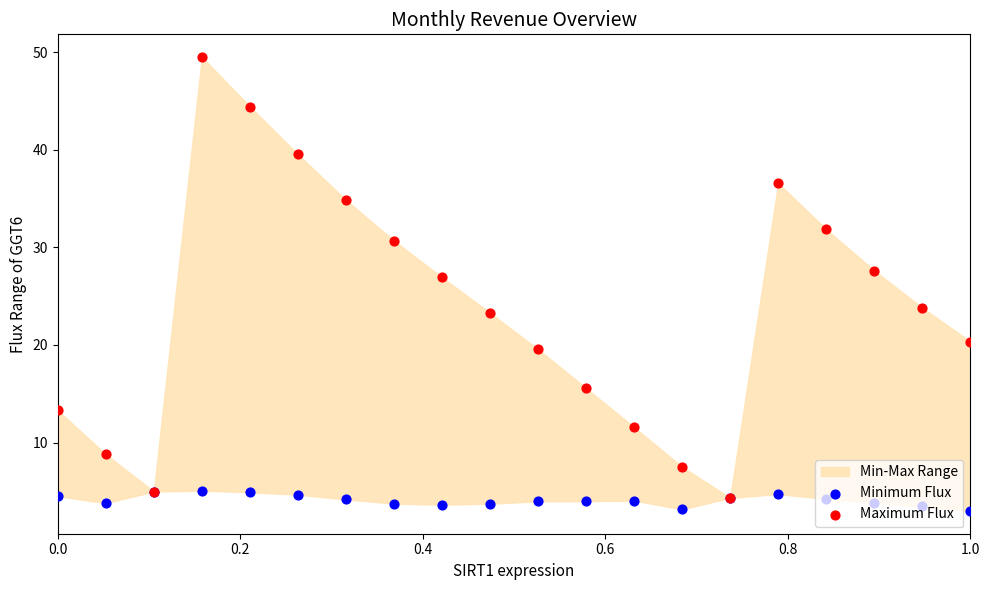

Which series contains the lowest Y value?

Minimum Flux